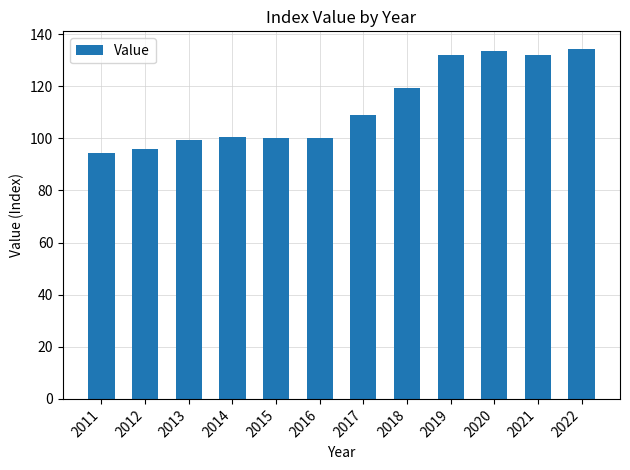

What is the sum of the values at 2014 and 2012?

196.6